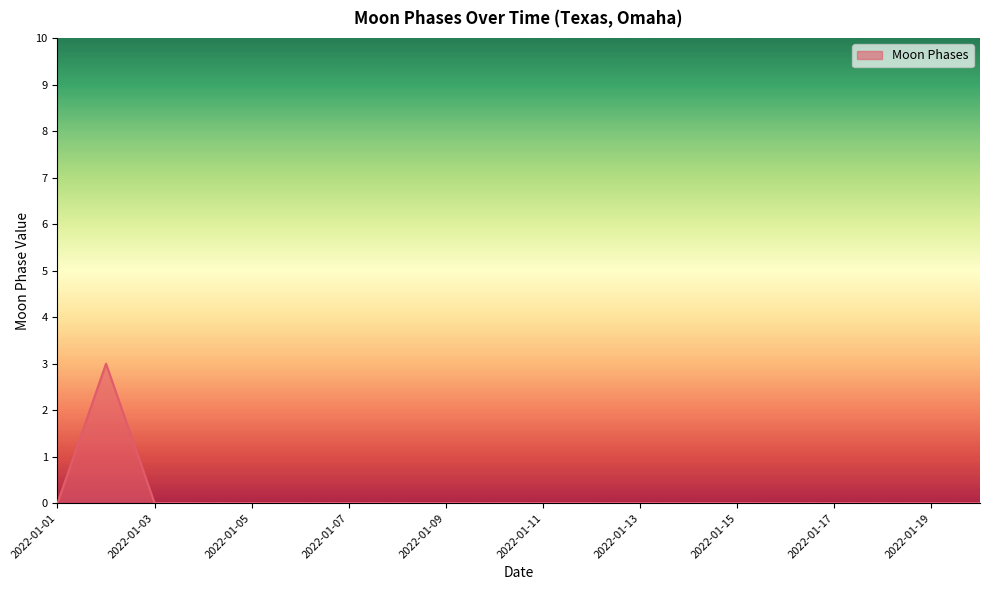

What is the greatest value displayed?

3